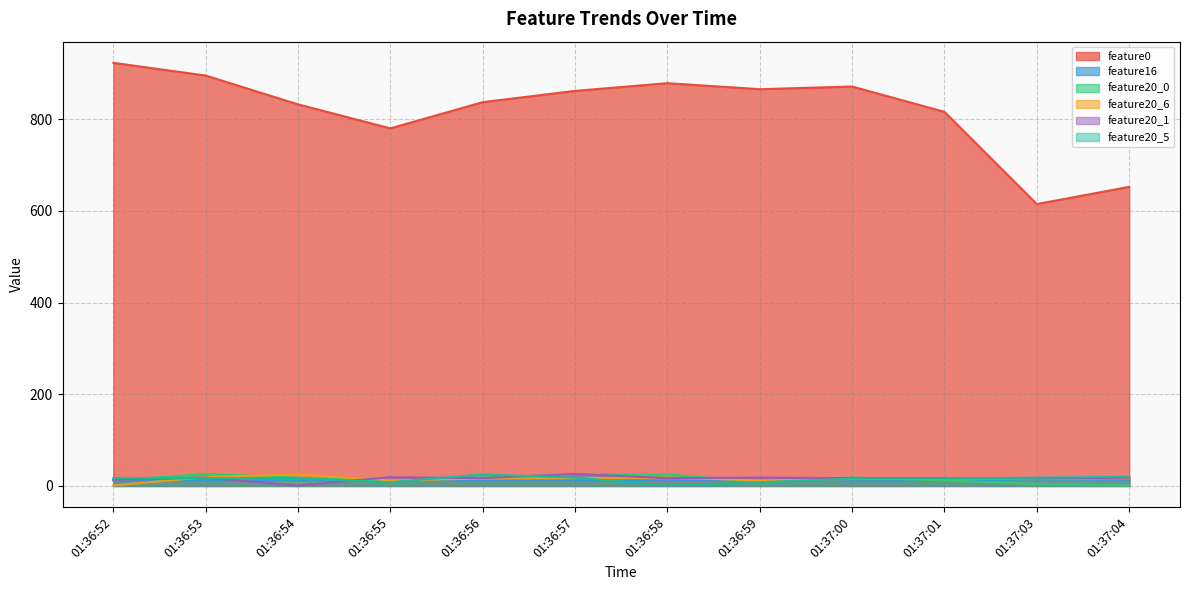

Reading left to right, transcribe all the data shown in this chart.

feature0: 01:36:52=922.7	01:36:53=895.0	01:36:54=832.1	01:36:55=779.8	01:36:56=837.0	01:36:57=861.5	01:36:58=878.3	01:36:59=865.2	01:37:00=871.0	01:37:01=815.8	01:37:03=614.6	01:37:04=652.2
feature16: 01:36:52=12.1	01:36:53=11.8	01:36:54=11.5	01:36:55=12.0	01:36:56=11.6	01:36:57=10.9	01:36:58=10.6	01:36:59=10.8	01:37:00=11.3	01:37:01=11.0	01:37:03=14.4	01:37:04=13.4
feature20_0: 01:36:52=12.0	01:36:53=26.0	01:36:54=18.0	01:36:55=11.0	01:36:56=18.0	01:36:57=25.0	01:36:58=25.0	01:36:59=9.0	01:37:00=18.0	01:37:01=12.0	01:37:03=4.0	01:37:04=1.0
feature20_6: 01:36:52=1.0	01:36:53=19.0	01:36:54=25.0	01:36:55=12.0	01:36:56=16.0	01:36:57=17.0	01:36:58=18.0	01:36:59=12.0	01:37:00=15.0	01:37:01=15.0	01:37:03=15.0	01:37:04=17.0
feature20_1: 01:36:52=13.0	01:36:53=18.0	01:36:54=1.0	01:36:55=19.0	01:36:56=17.0	01:36:57=26.0	01:36:58=17.0	01:36:59=18.0	01:37:00=17.0	01:37:01=17.0	01:37:03=16.0	01:37:04=18.0
feature20_5: 01:36:52=17.0	01:36:53=17.0	01:36:54=17.0	01:36:55=8.0	01:36:56=25.0	01:36:57=18.0	01:36:58=1.0	01:36:59=8.0	01:37:00=16.0	01:37:01=16.0	01:37:03=18.0	01:37:04=20.0